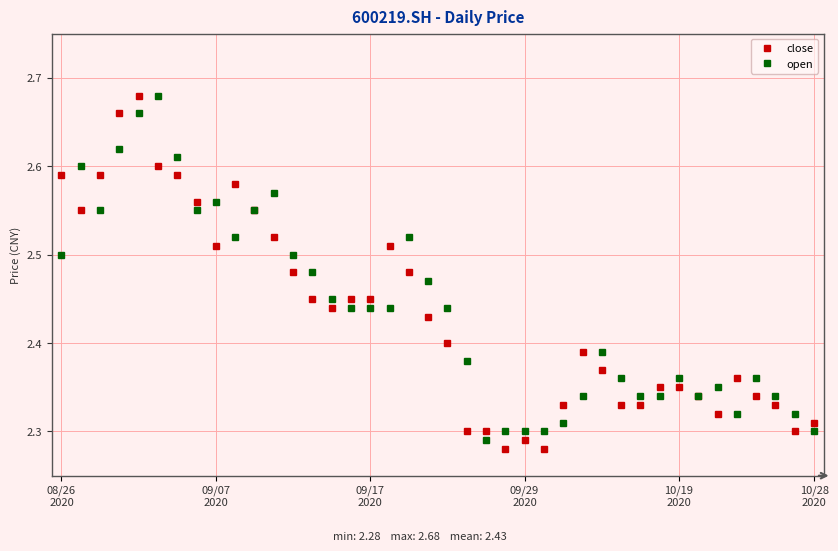

What is the difference between the maximum and minimum values in the close series?

0.4